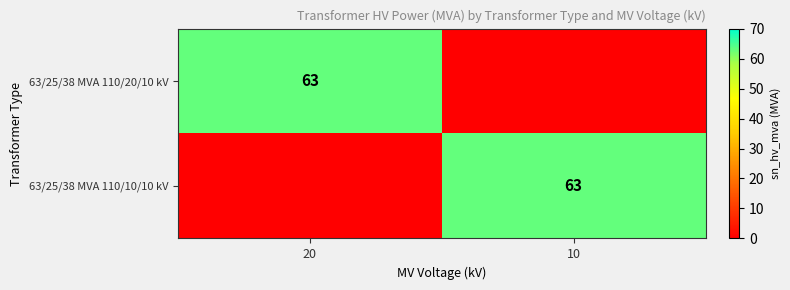

The value of 63/25/38 MVA 110/10/10 kV at 10 is 23. True or false?

False